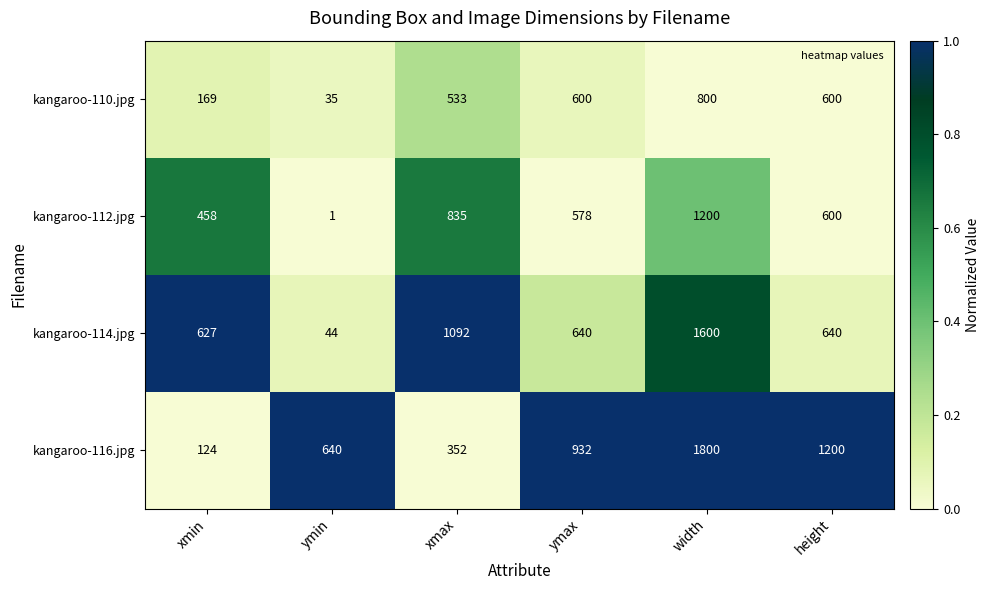

The kangaroo-114.jpg series shows 834 at height. True or false?

False